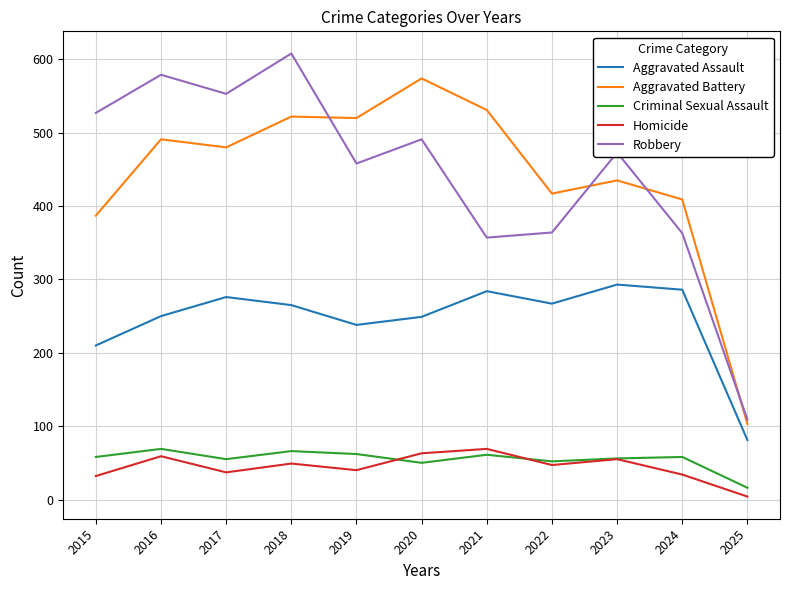

How many interior local valleys does the Aggravated Assault series have?

2